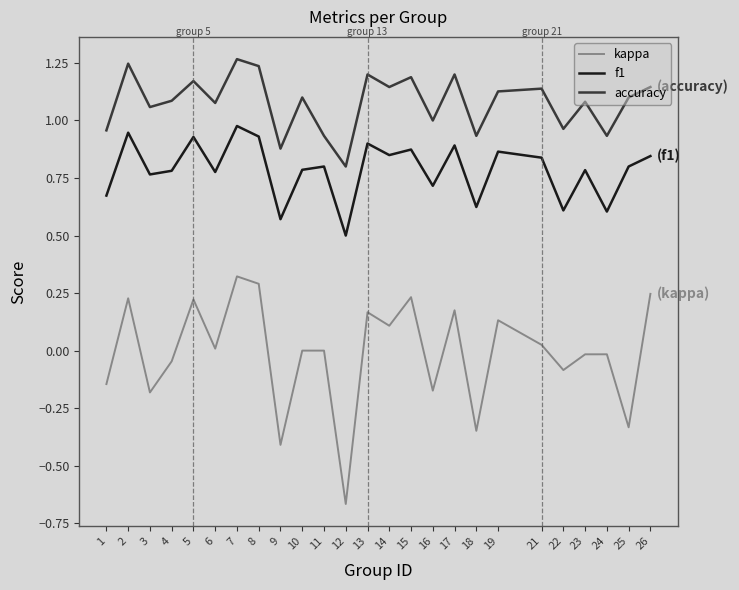

Is it true that f1 equals 0.9 at 19?

True